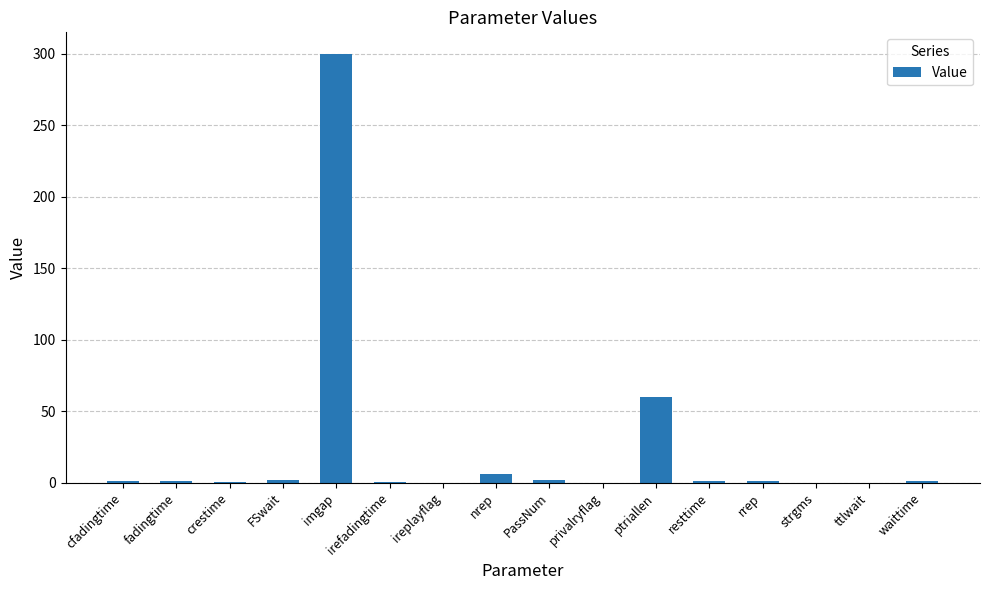

At which label is the value closest to 150?

ptriallen